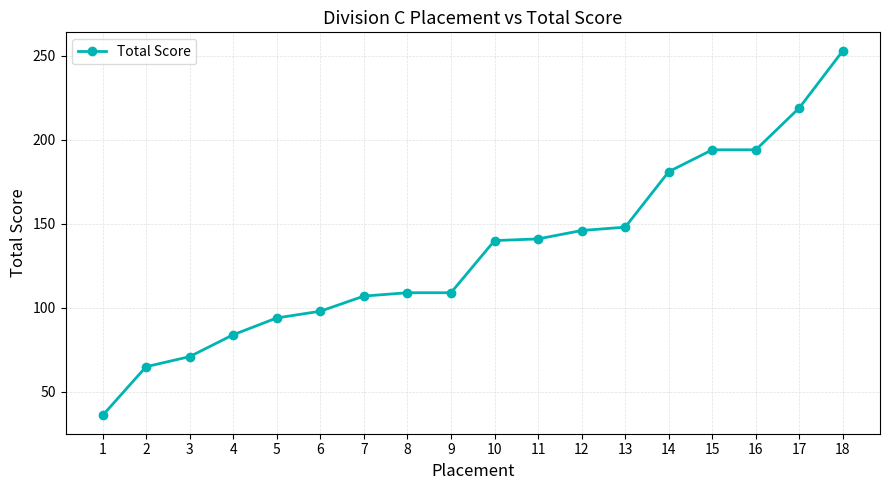

How many data points does each series have?

18